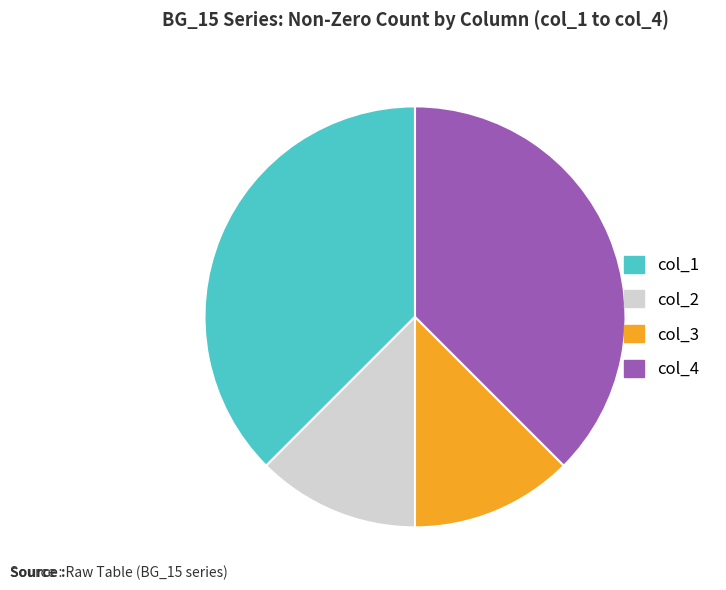

Is there any slice that represents more than half of the pie?

No